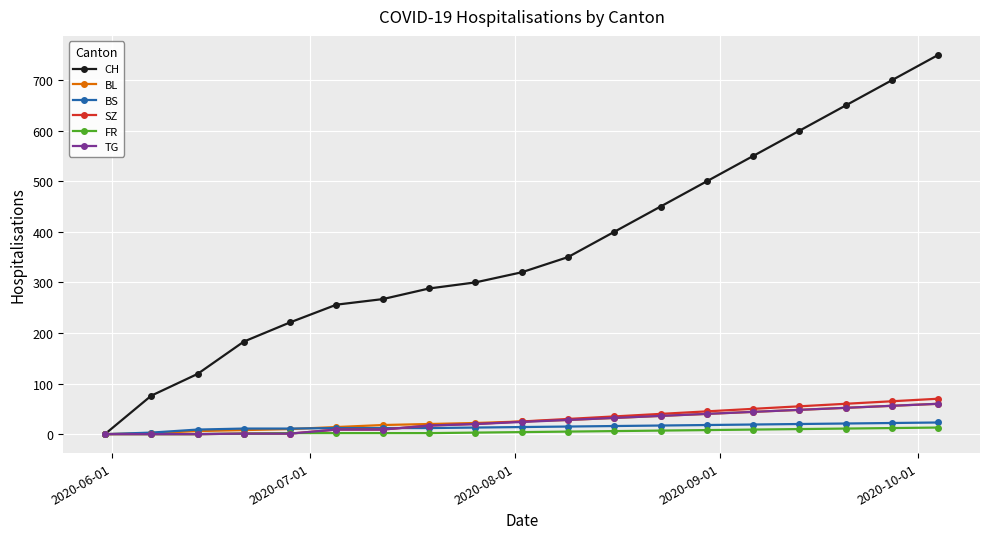

True or false: CH has more than 2 interior local peaks.

False